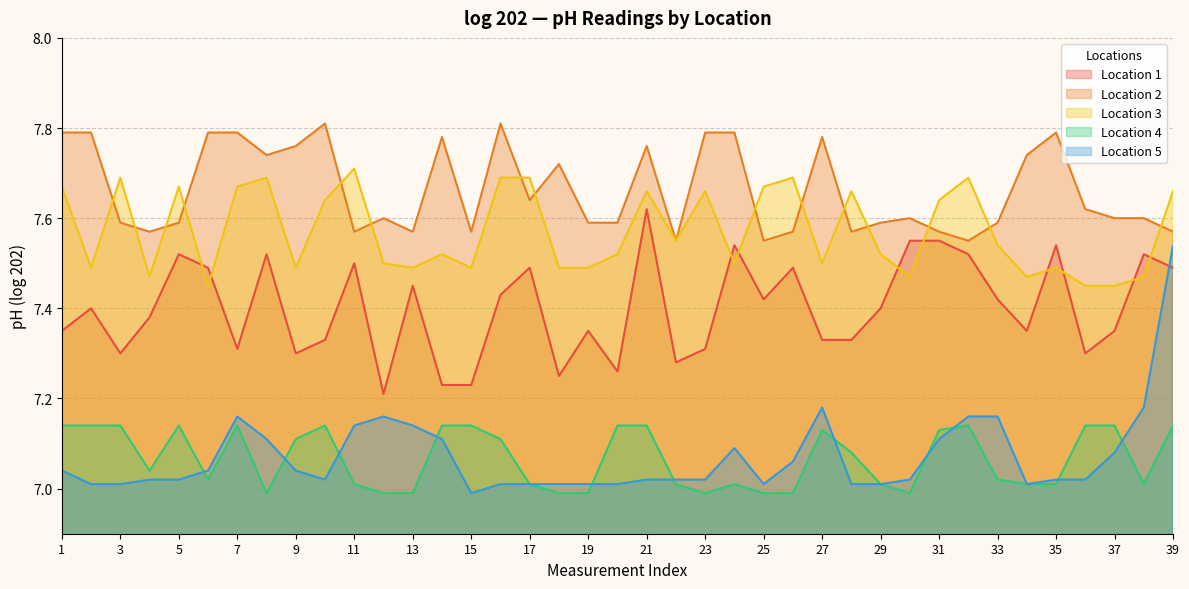

What is the sum of the Location 3 values at 17 and 24?

15.2